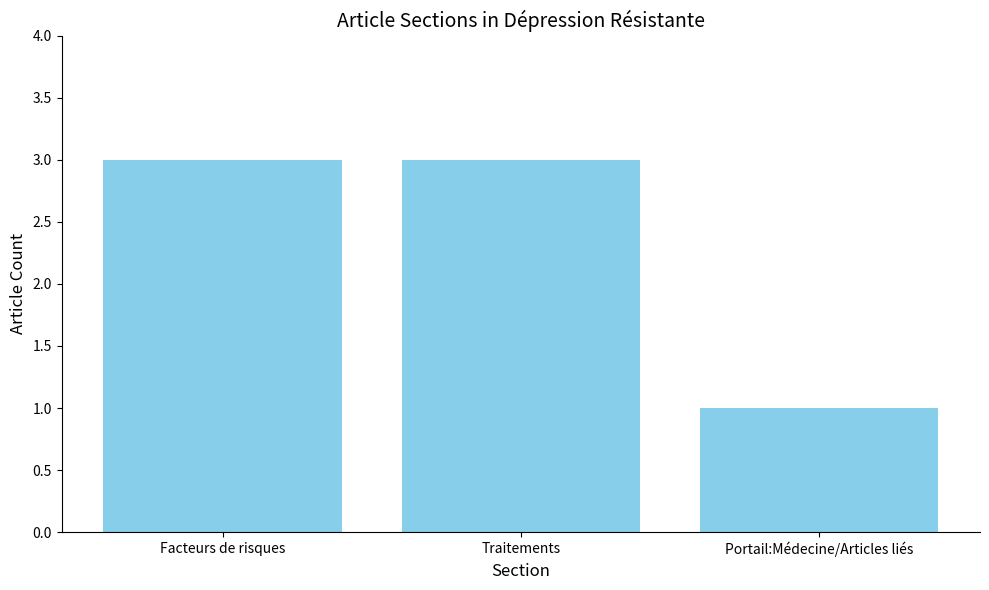

What is the greatest value displayed?

3